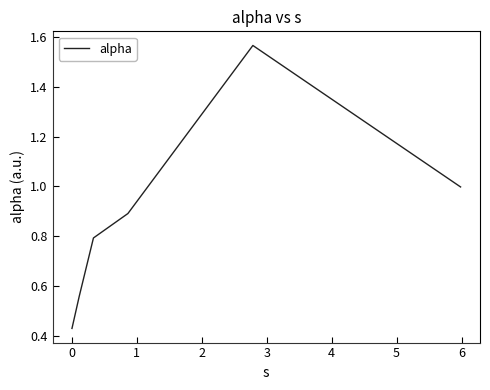

True or false: there are more than 2 points higher than both neighbors.

False